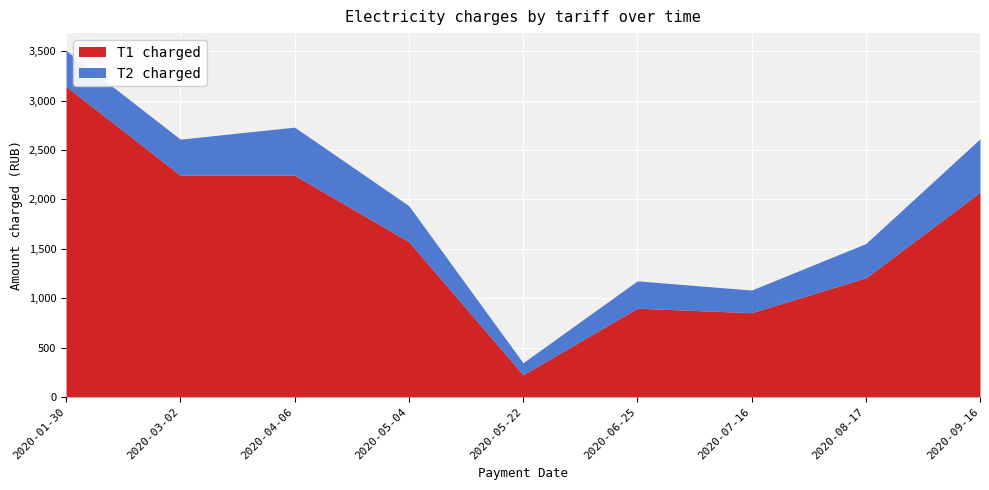

How many values in the T2 charged series are below 364?

4